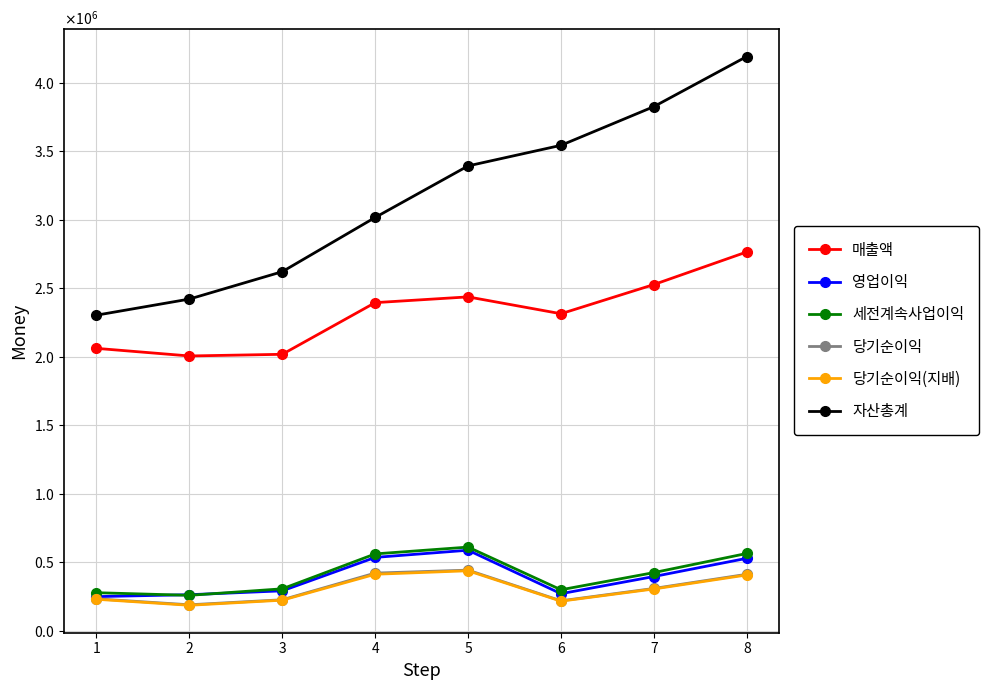

Is this an area chart (filled region under the line)?

No